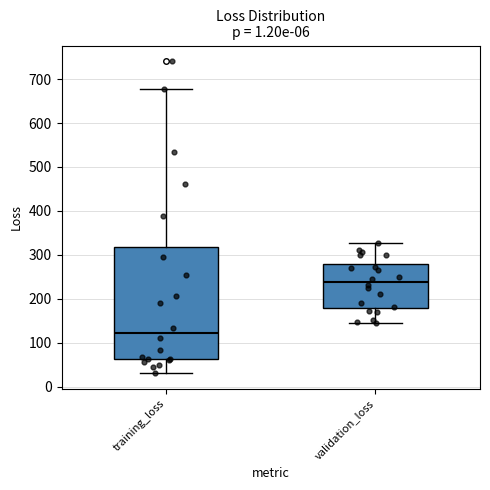

Which box's median line is the highest?

validation_loss